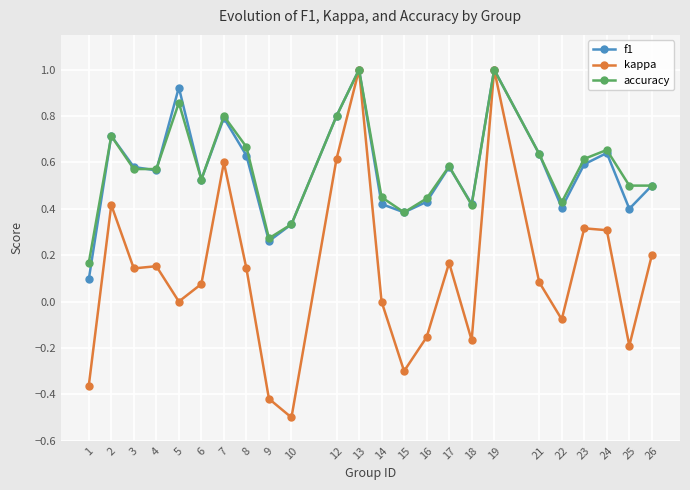

Is it true that accuracy equals 0.4 at 18?

True